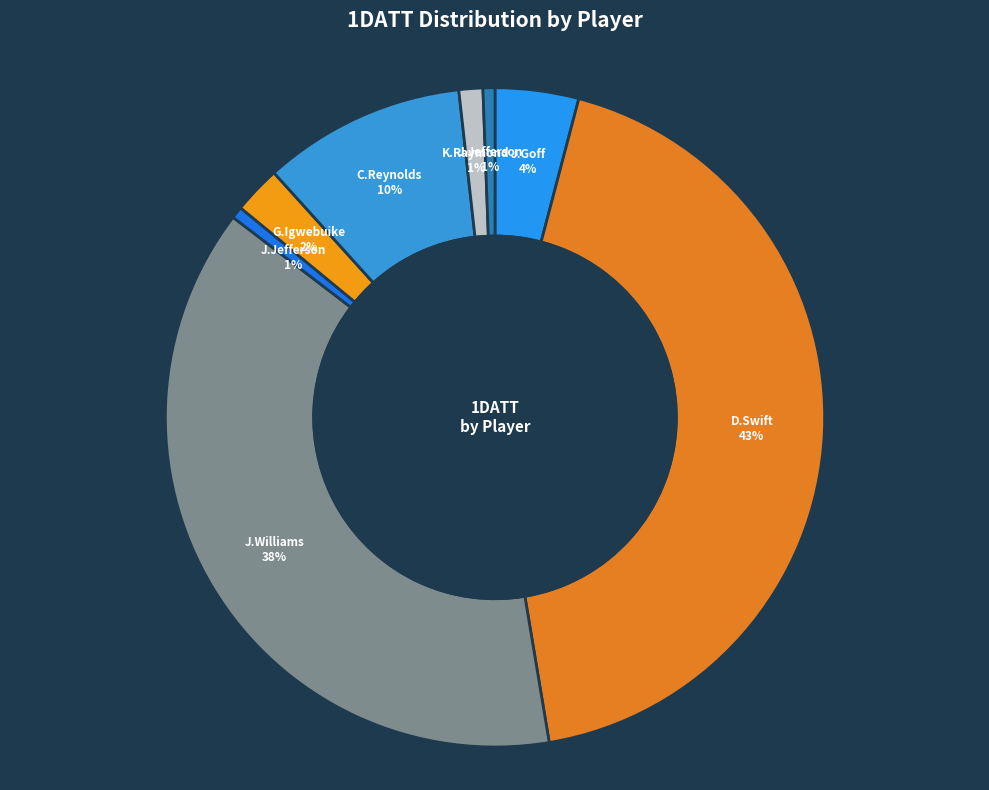

How many slices are in this pie chart?

8